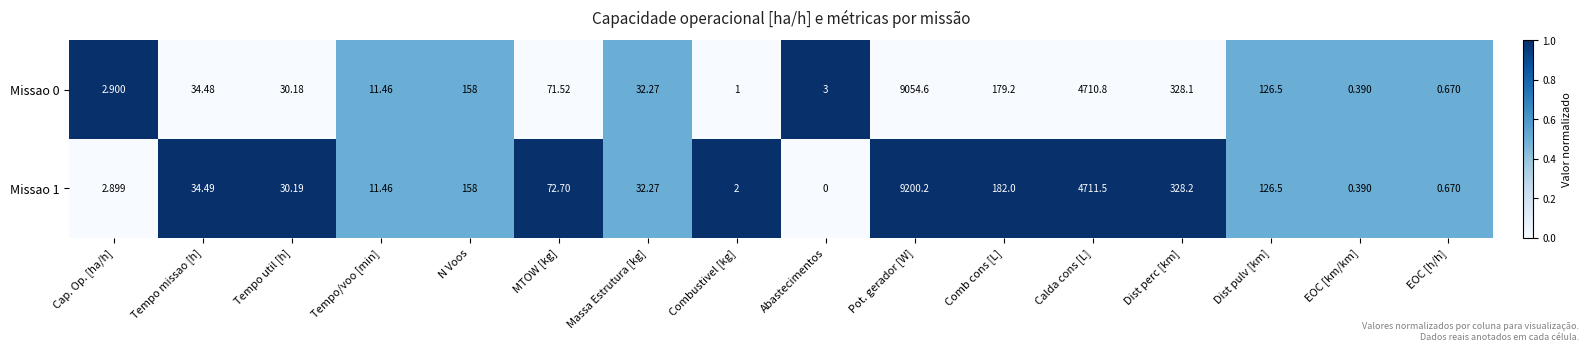

At which label does Missao 0 reach its peak?

Pot. gerador [W]